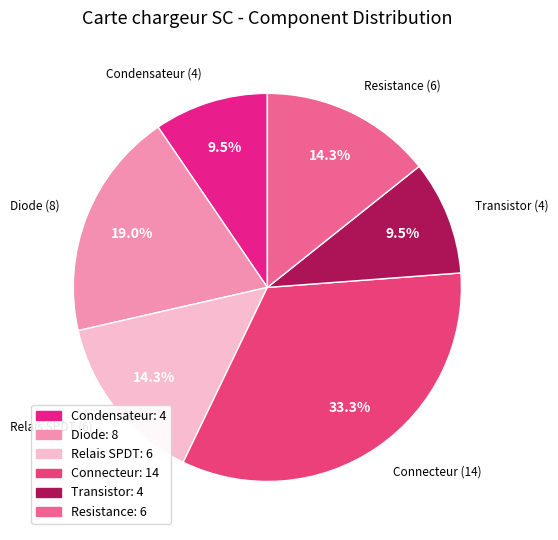

What is the ratio of the value at Resistance to the value at Connecteur?

0.4